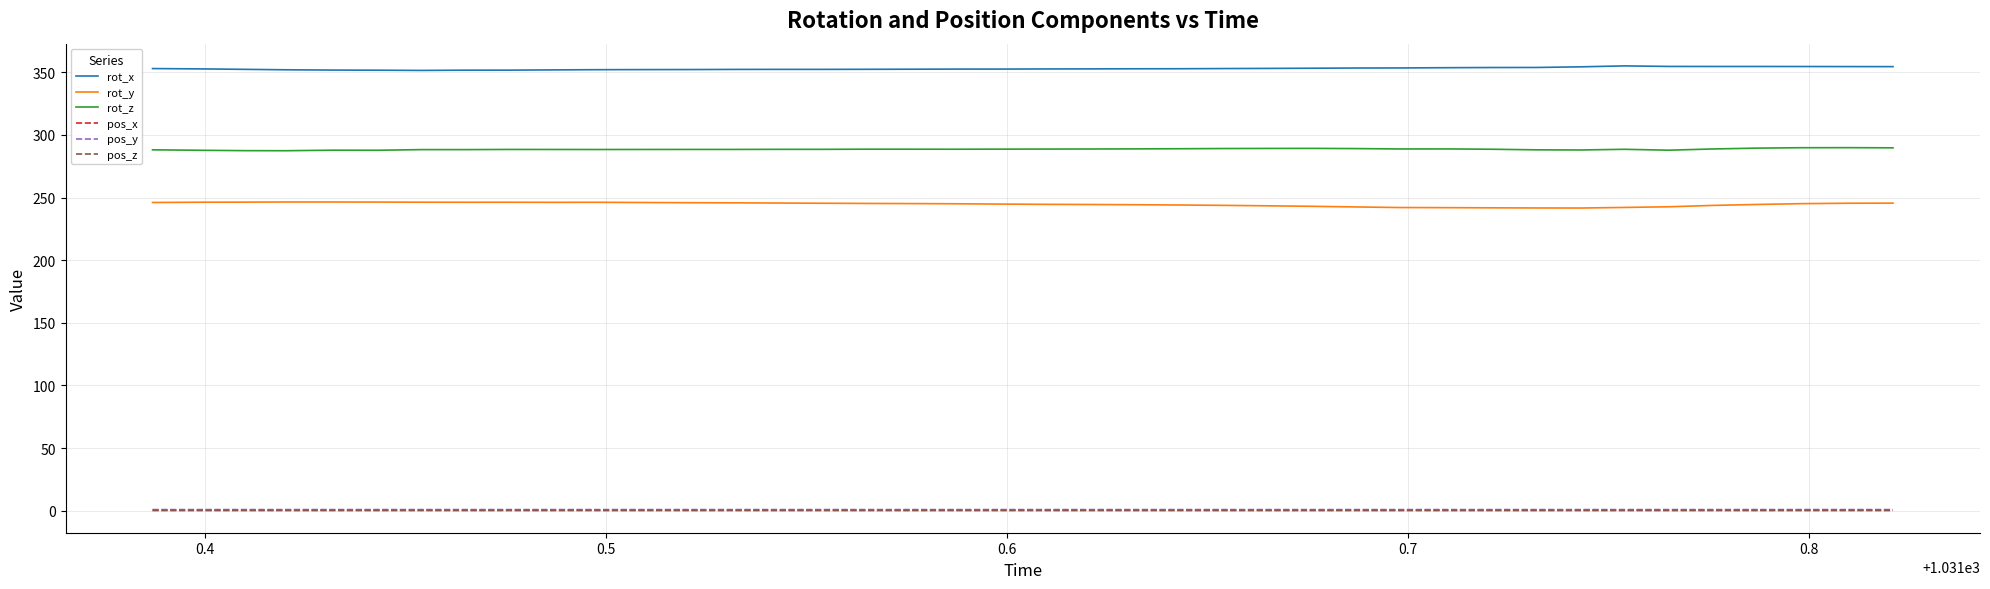

Which series has the largest total across all categories?

rot_x